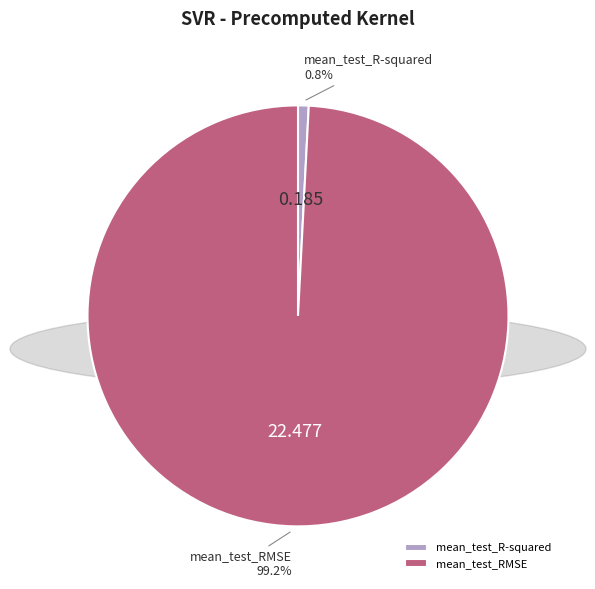

Which category has the biggest portion of the pie?

mean_test_RMSE